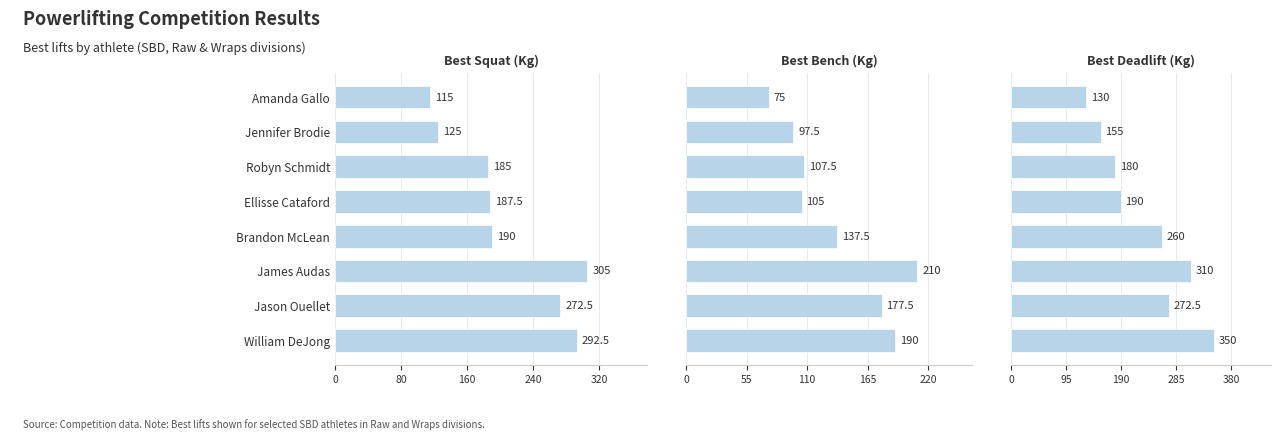

What is the highest value of the Best3SquatKg series?

305.0